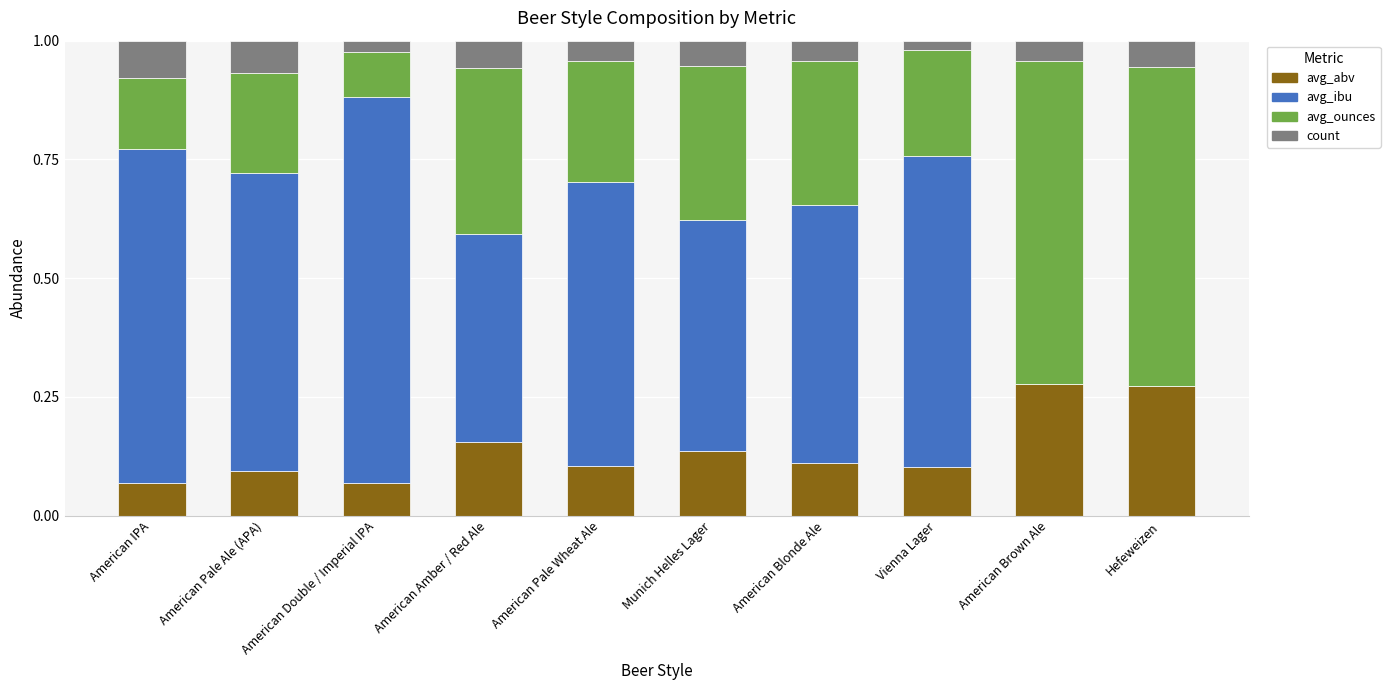

Is it true that avg_abv equals 0.1 at Hefeweizen?

False